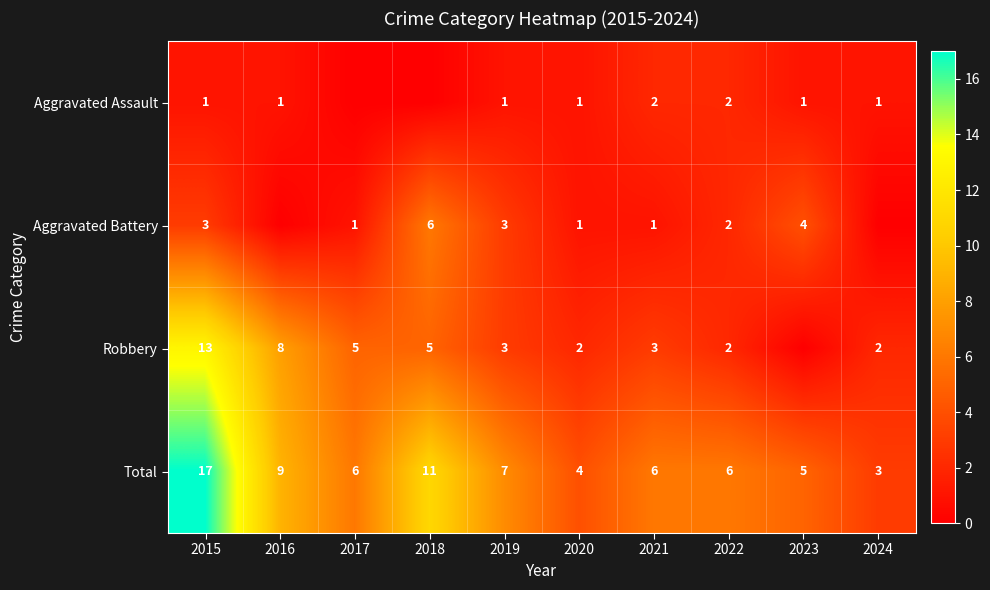

How many data points in Total are less than 6?

3